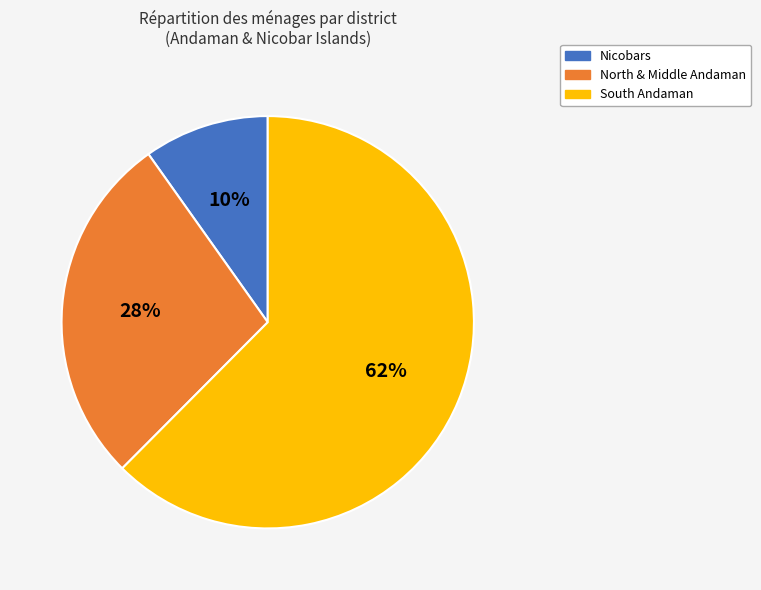

Is there any slice that represents more than half of the pie?

Yes